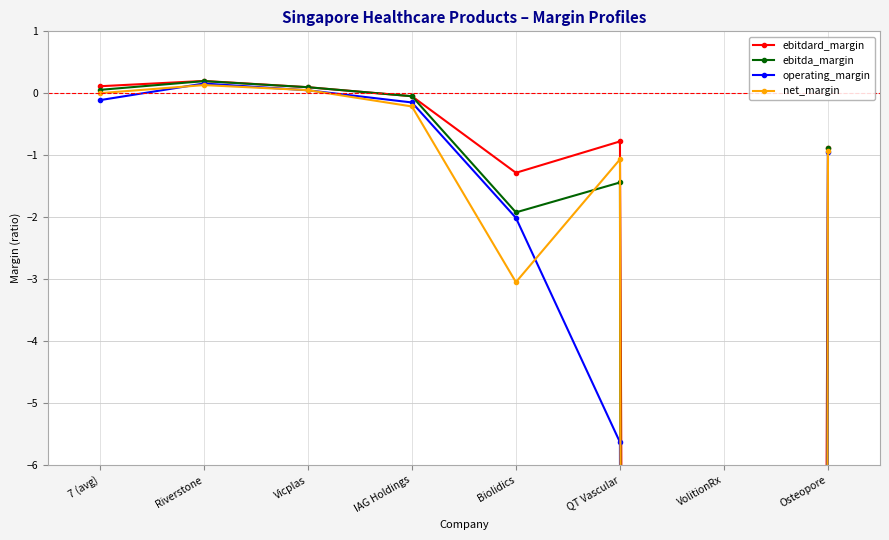

Reading left to right, list all the values displayed in this chart.

ebitdard_margin: 0.1	0.2	0.1	-0.0	-1.3	-0.8	-388.2	-0.9
ebitda_margin: 0.1	0.2	0.1	-0.0	-1.9	-1.4	-1017.6	-0.9
operating_margin: -0.1	0.2	0.0	-0.1	-2.0	-5.6	-967.1	-0.9
net_margin: 0.0	0.1	0.1	-0.2	-3.0	-1.1	-988.2	-0.9